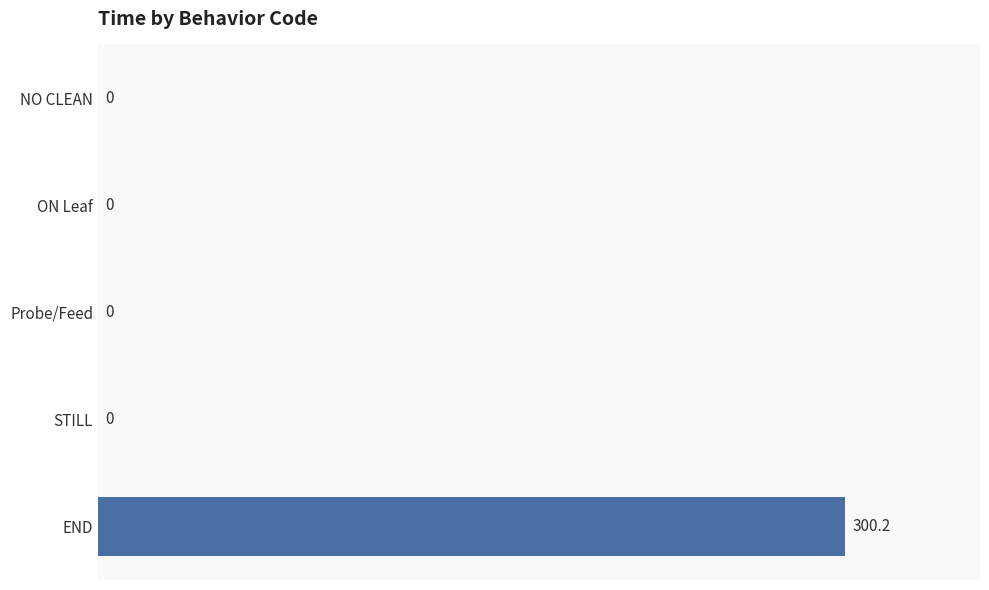

What is the greatest value displayed?

300.2